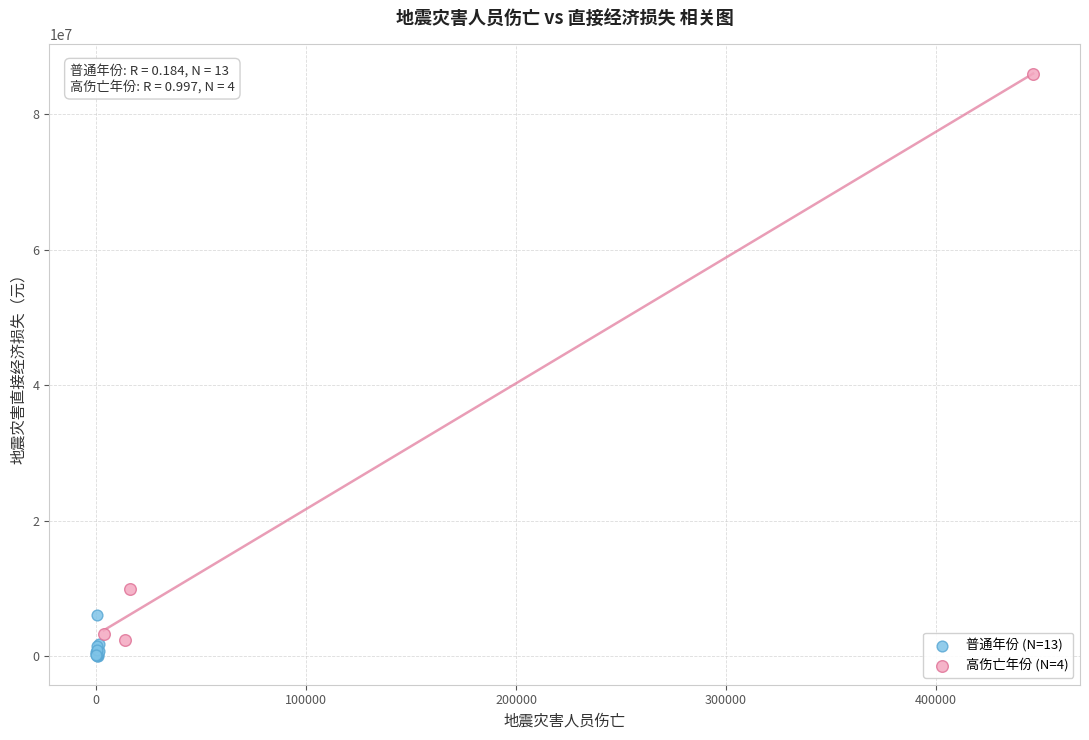

Which series contains the lowest Y value?

普通年份 (N=13)